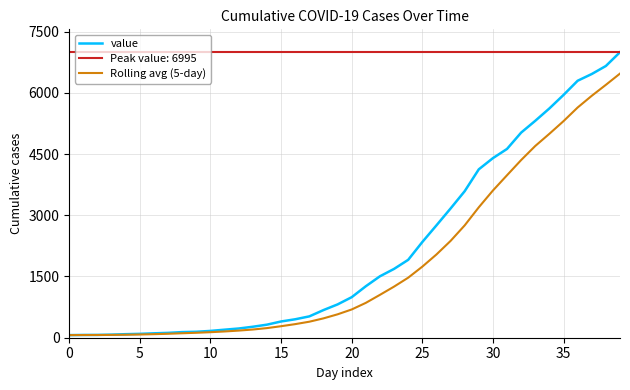

What is the highest value of the value series?

6995.0